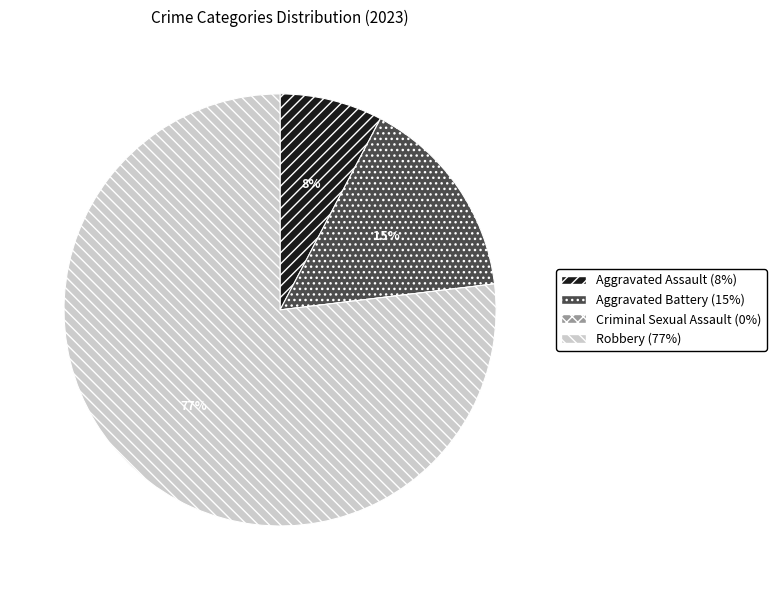

To the nearest percent, what is the combined percentage of Robbery and Aggravated Battery?

92%